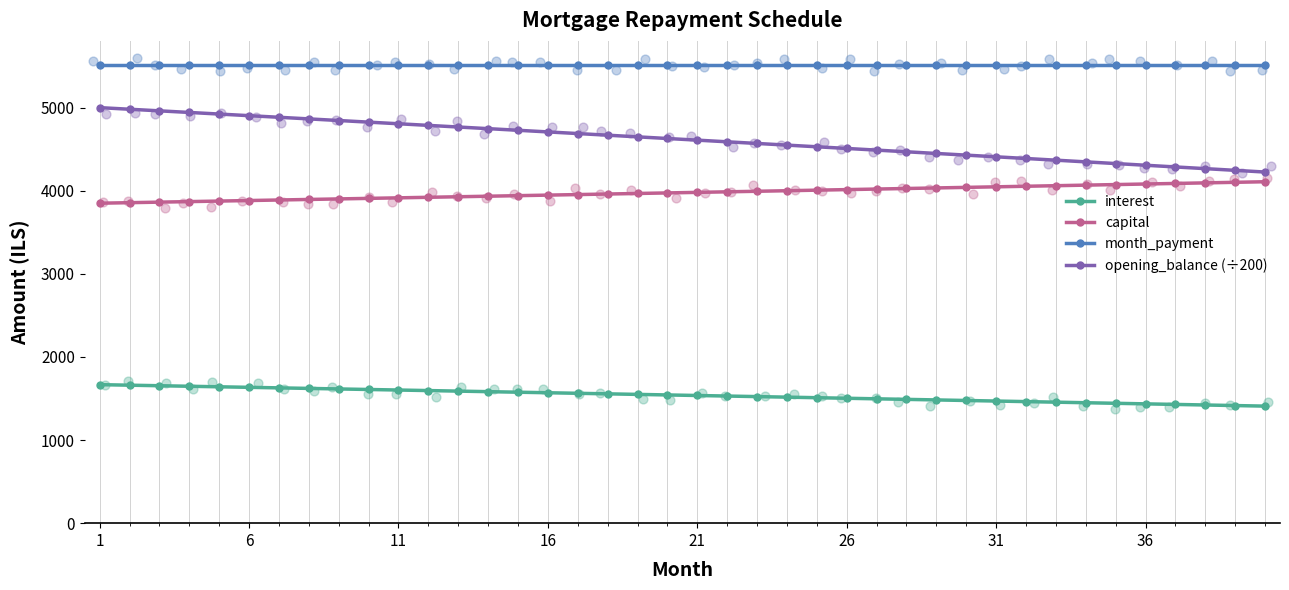

Which series has the largest Y range (max minus min)?

opening_balance (÷200)